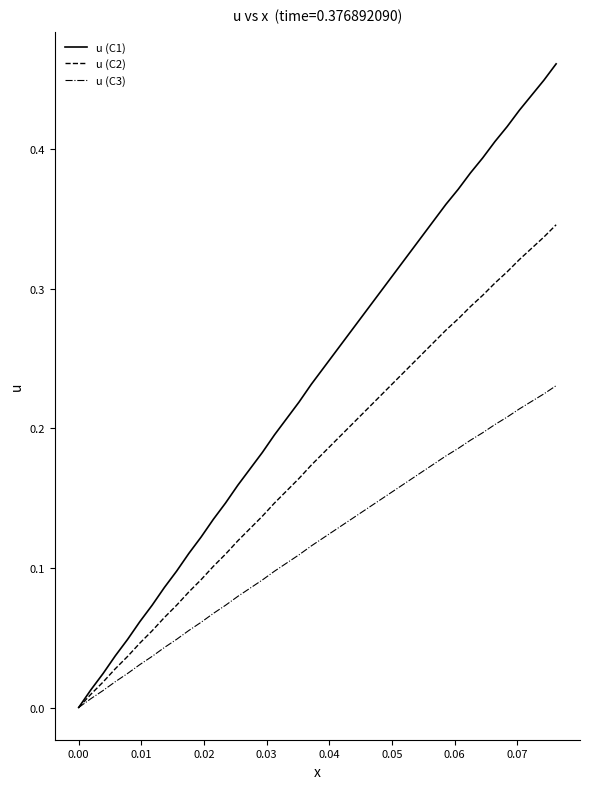

Which series has the widest spread of values?

u (C1)